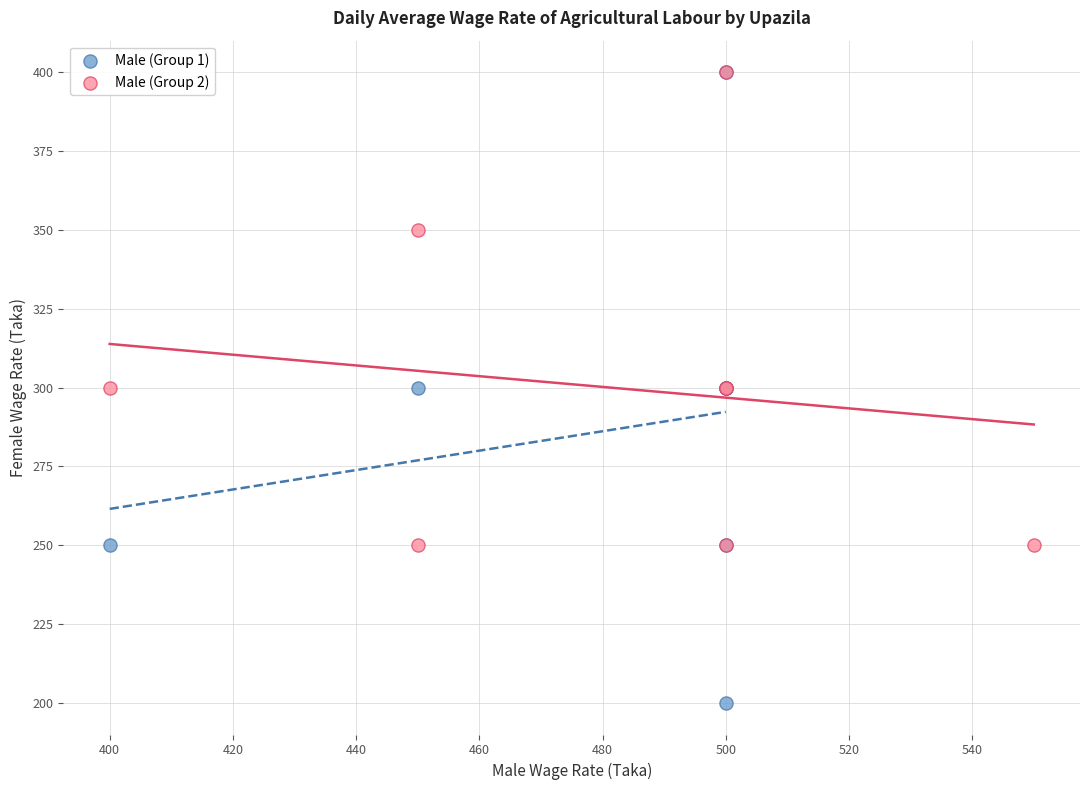

Which series contains the lowest Y value?

Male (Group 1)